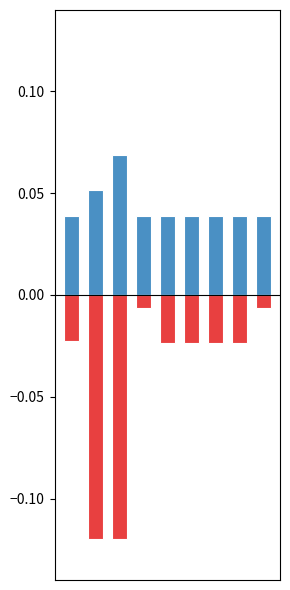

Are the bars horizontal?

No